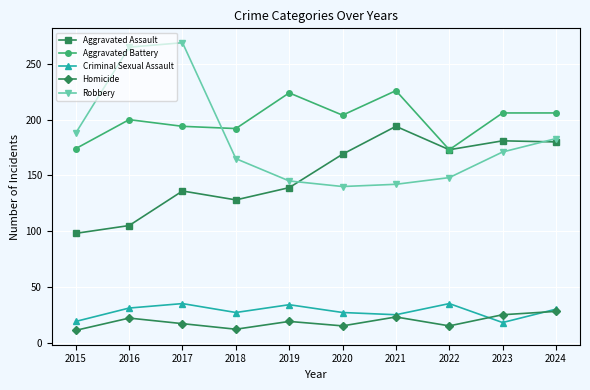

How many data points does each series have?

10